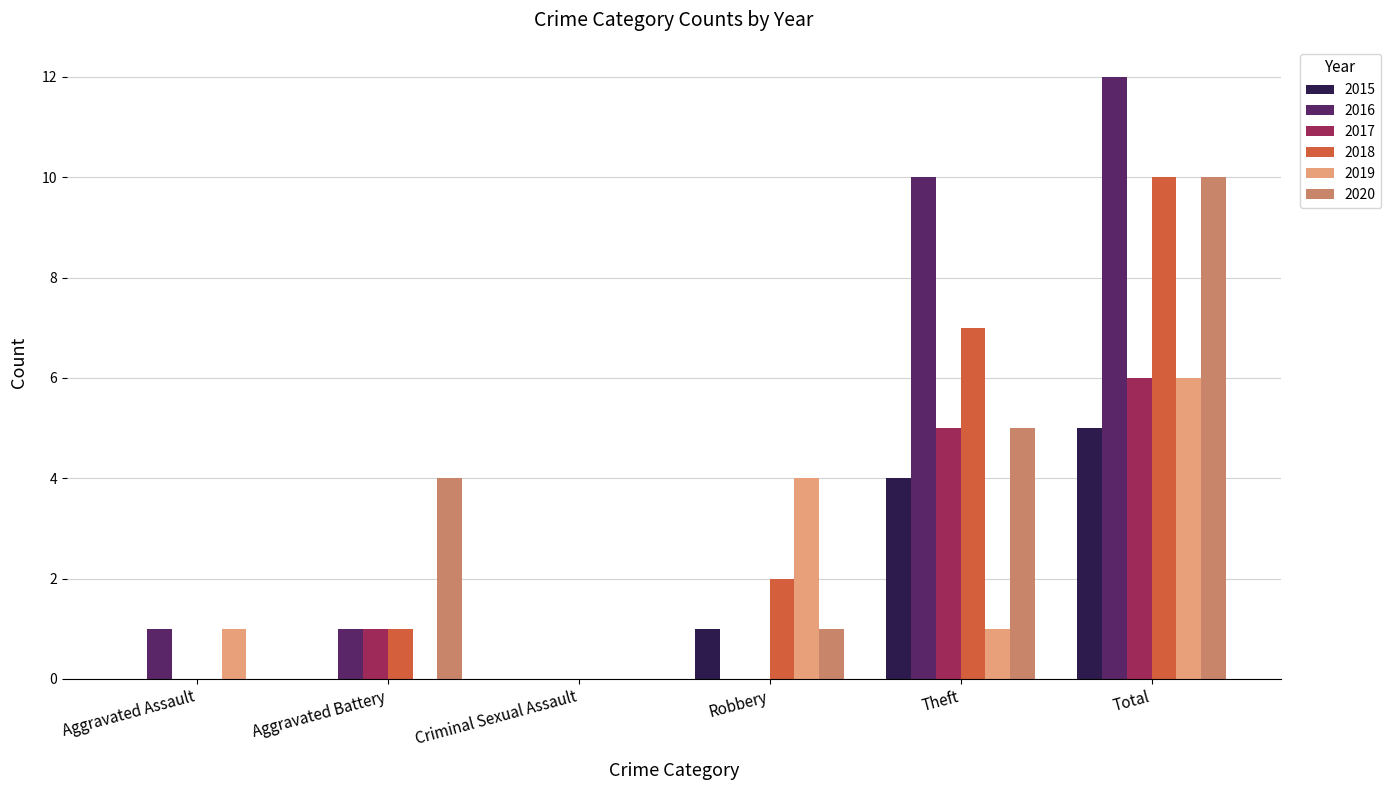

Between Aggravated Assault and Aggravated Battery, which series saw the biggest shift?

2020